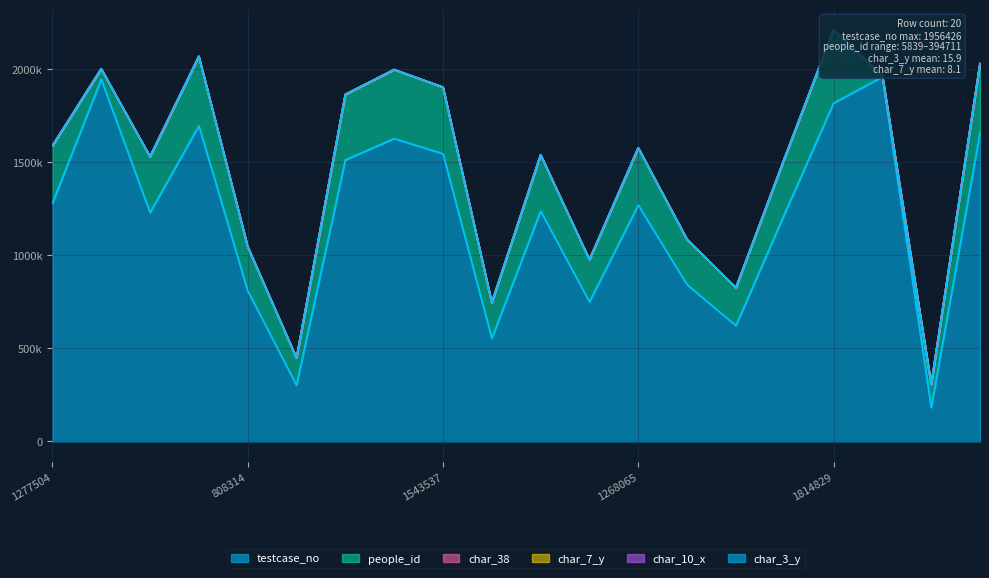

Rank the series by their maximum value, from lowest to highest.

char_38, char_10_x, char_7_y, char_3_y, people_id, testcase_no